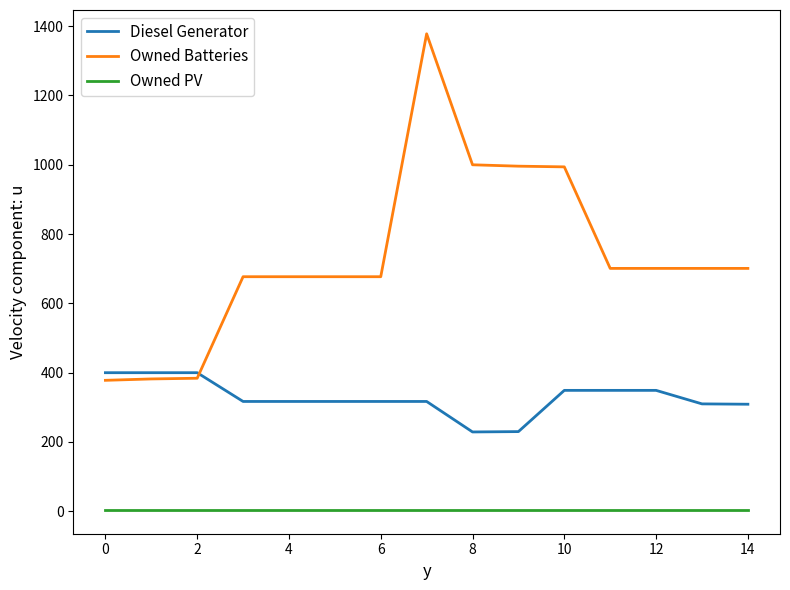

After their last crossing, which series has the higher values: Owned Batteries or Diesel Generator?

Owned Batteries